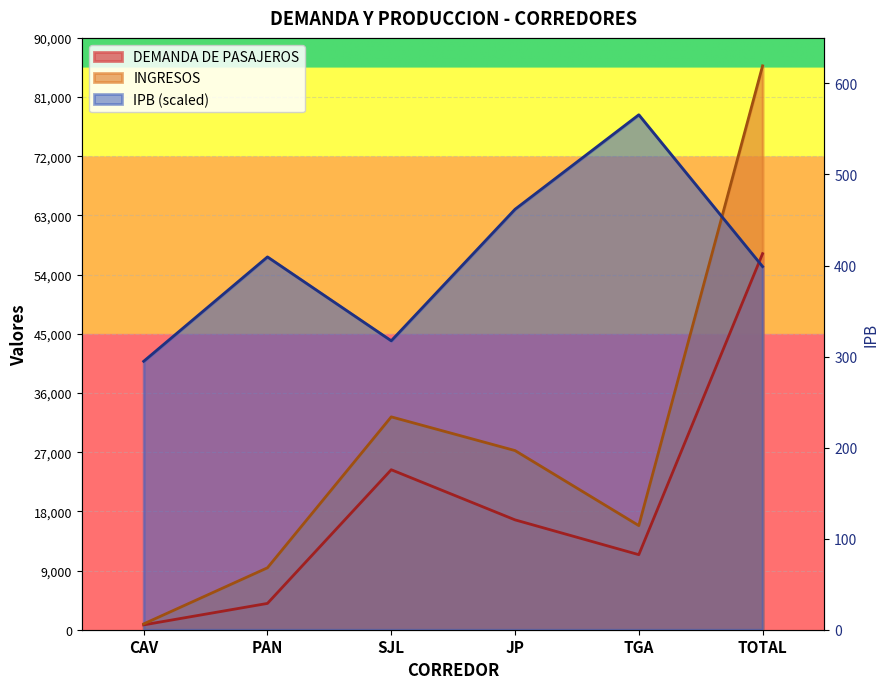

Between PAN and SJL, which series saw the biggest shift?

INGRESOS